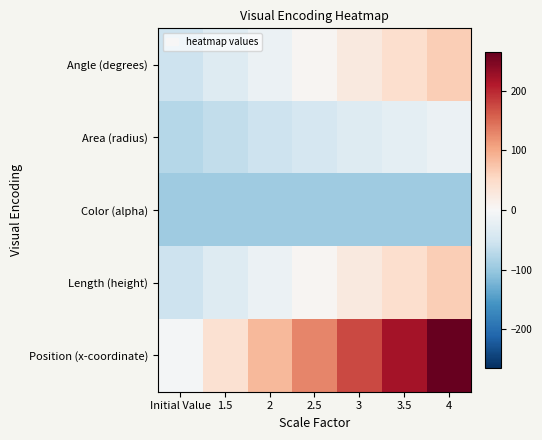

At which category is the sum across all series the highest?

4